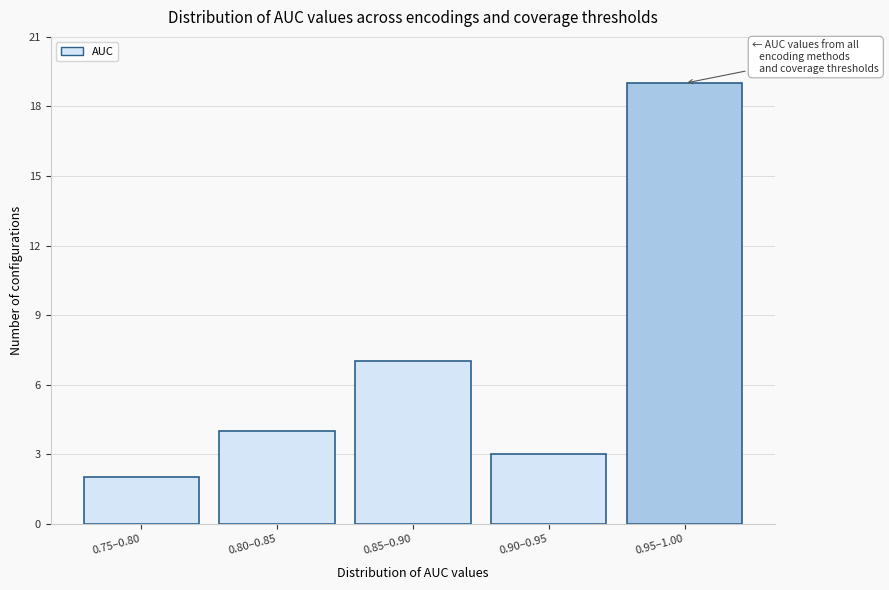

Reading left to right, what are all the values shown in this chart?

2	4	7	3	19